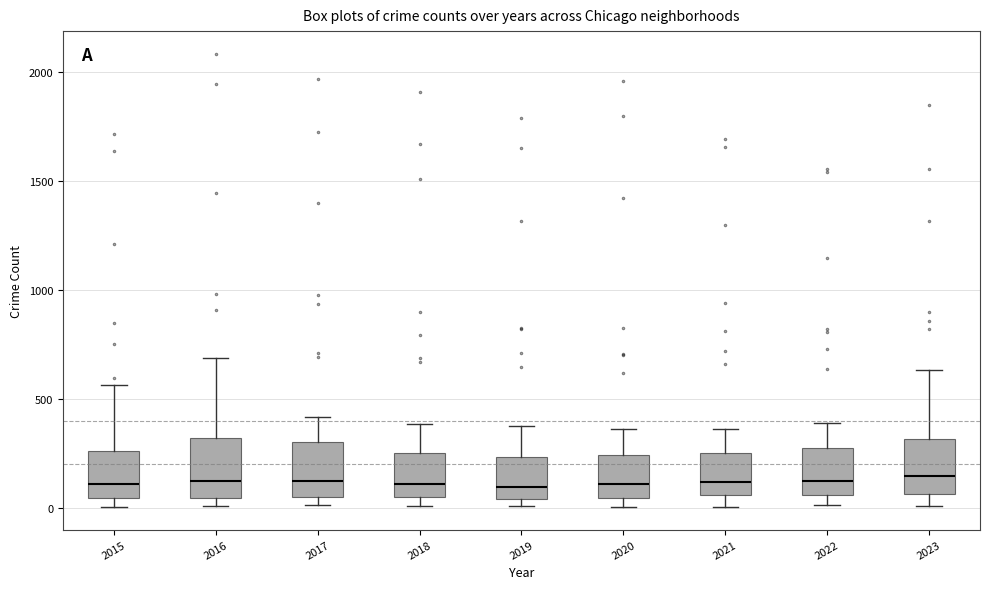

Where does the upper whisker of the box at x = 2015 end on the y-axis? The values are not printed on the chart, so give them approximately, as read against the axis.

550